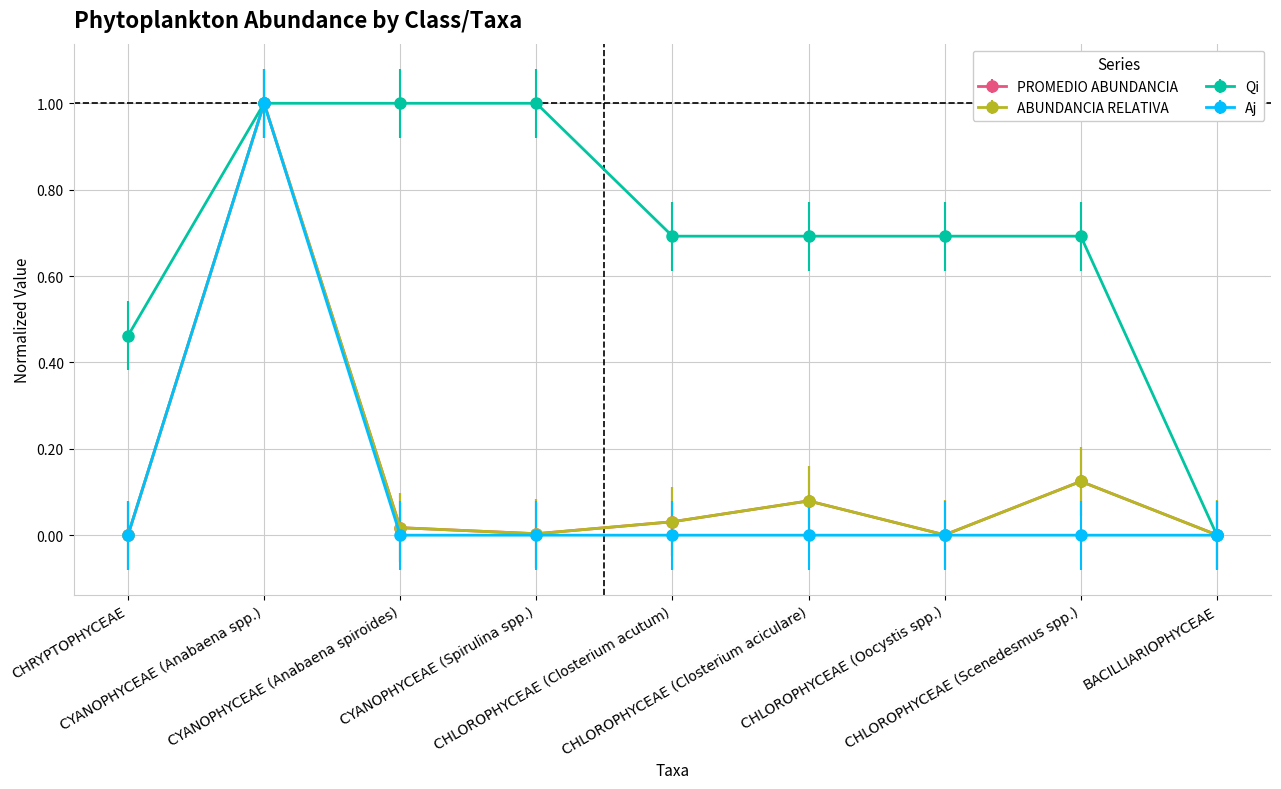

True or false: Qi and PROMEDIO ABUNDANCIA cross at least once.

True